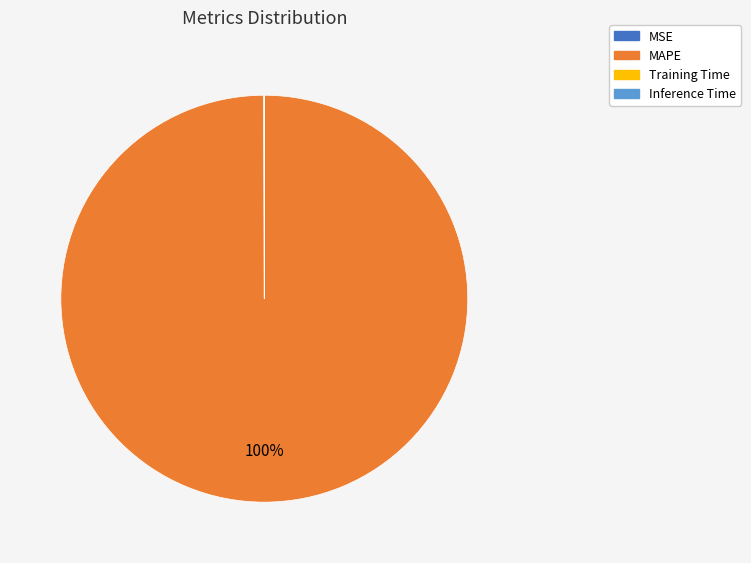

What is the largest slice in the pie chart?

MAPE